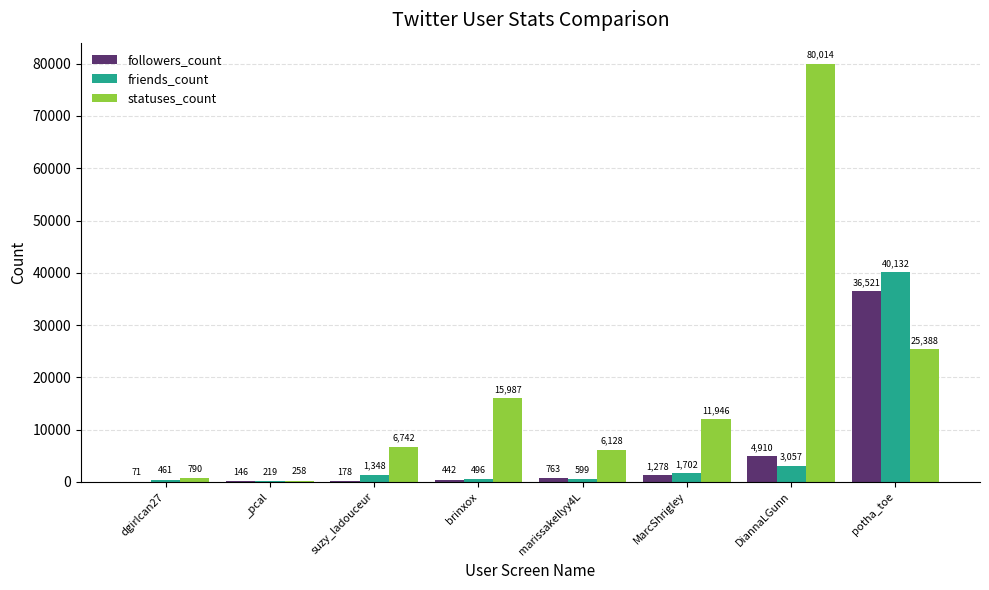

True or false: friends_count has a value of 3057 at DiannaLGunn.

True